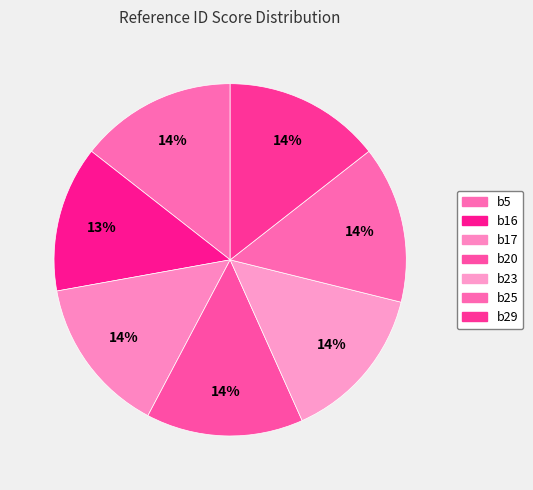

Which category has the biggest portion of the pie?

b5